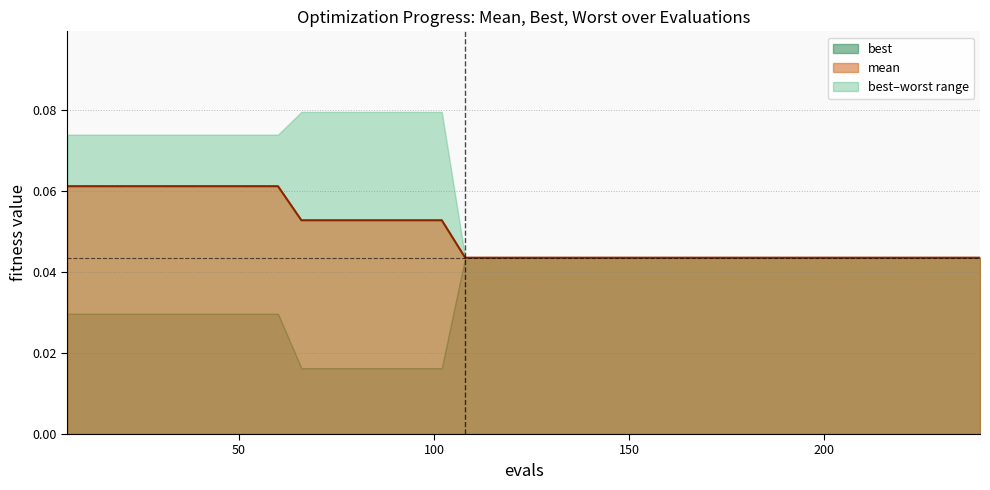

How many lines are shown in the chart?

1